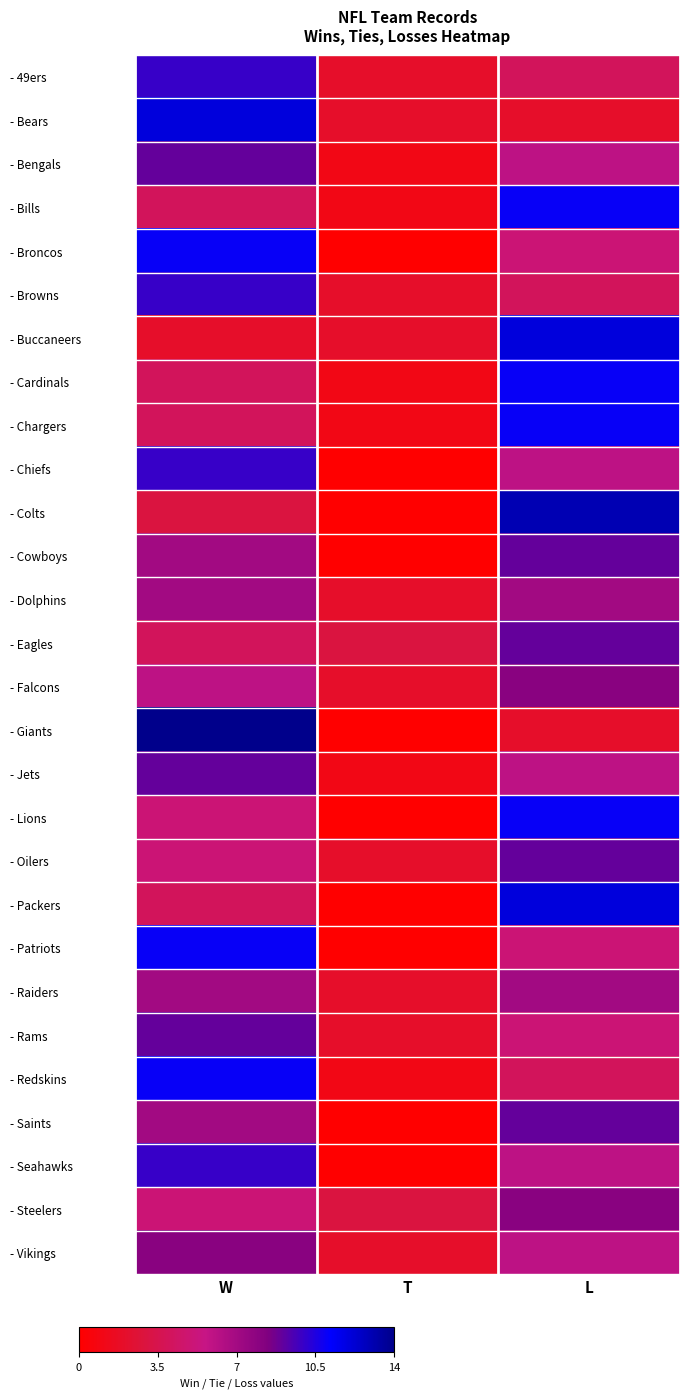

Reading left to right, extract all data points from this chart.

- 49ers: W=10	T=2	L=4
- Bears: W=12	T=2	L=2
- Bengals: W=9	T=1	L=6
- Bills: W=4	T=1	L=11
- Broncos: W=11	T=0	L=5
- Browns: W=10	T=2	L=4
- Buccaneers: W=2	T=2	L=12
- Cardinals: W=4	T=1	L=11
- Chargers: W=4	T=1	L=11
- Chiefs: W=10	T=0	L=6
- Colts: W=3	T=0	L=13
- Cowboys: W=7	T=0	L=9
- Dolphins: W=7	T=2	L=7
- Eagles: W=4	T=3	L=9
- Falcons: W=6	T=2	L=8
- Giants: W=14	T=0	L=2
- Jets: W=9	T=1	L=6
- Lions: W=5	T=0	L=11
- Oilers: W=5	T=2	L=9
- Packers: W=4	T=0	L=12
- Patriots: W=11	T=0	L=5
- Raiders: W=7	T=2	L=7
- Rams: W=9	T=2	L=5
- Redskins: W=11	T=1	L=4
- Saints: W=7	T=0	L=9
- Seahawks: W=10	T=0	L=6
- Steelers: W=5	T=3	L=8
- Vikings: W=8	T=2	L=6